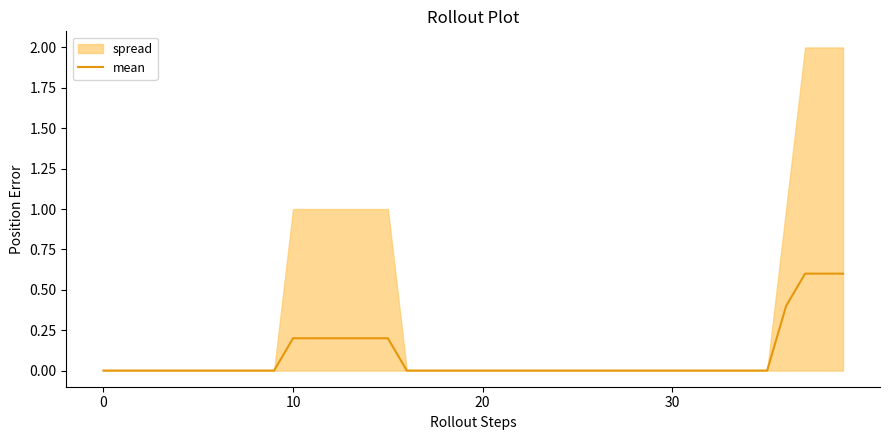

Does the chart have visible grid lines?

No